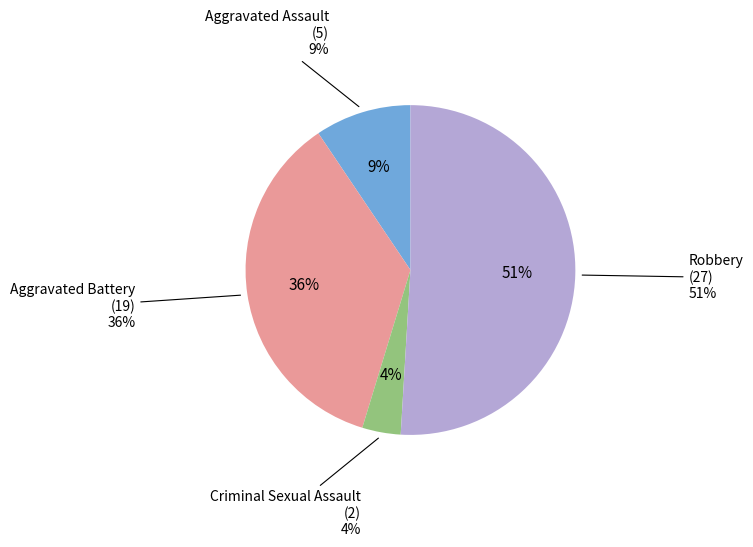

Rank the categories by value from highest to lowest.

Robbery, Aggravated Battery, Aggravated Assault, Criminal Sexual Assault